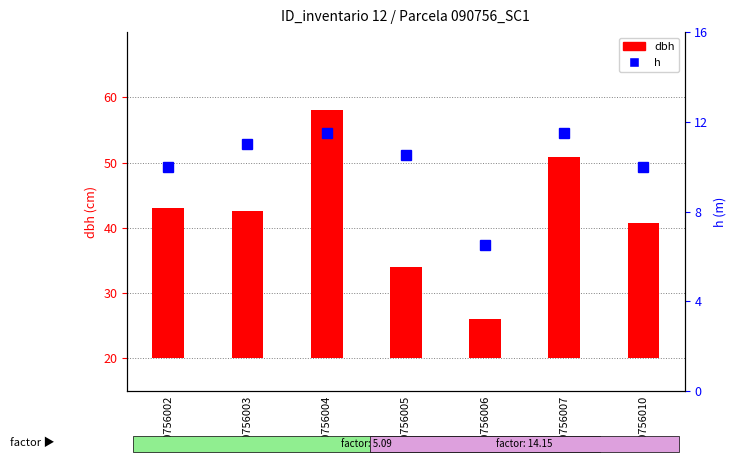

What is the difference between the highest and lowest values at 90756004?

26.5